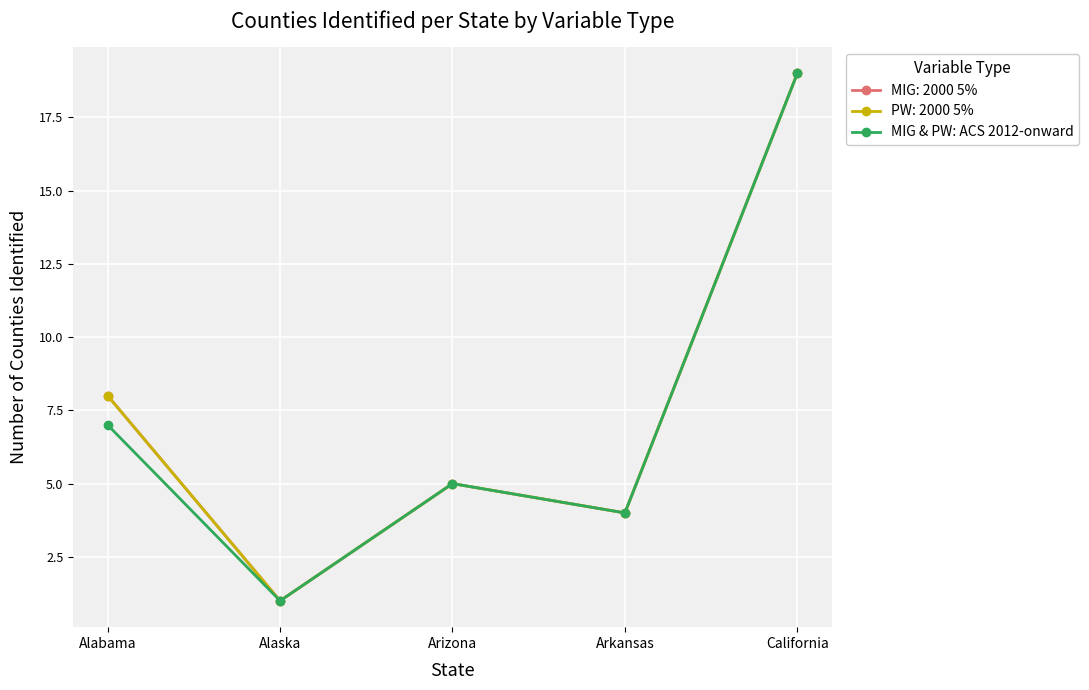

What position from the right is Alaska?

4